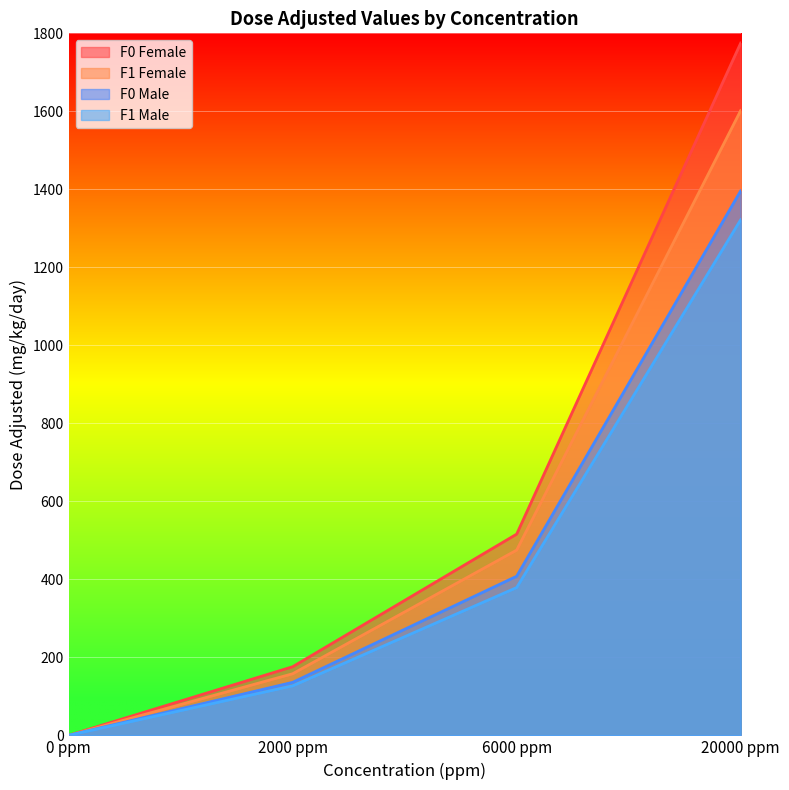

What is the value of the F0 Male point at the 3rd from the left?

408